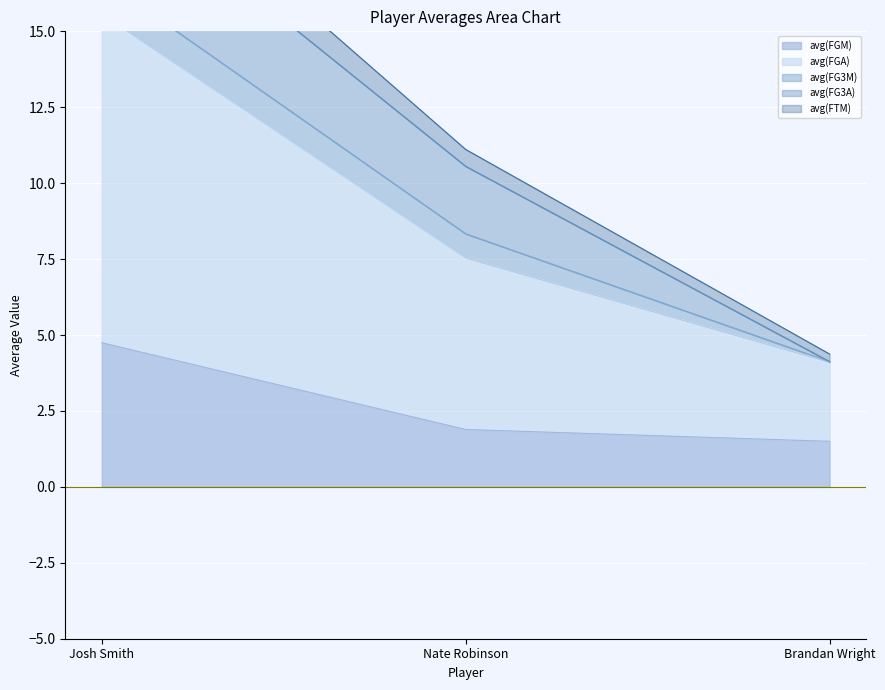

Read the avg(FGM) value at Josh Smith.

4.7